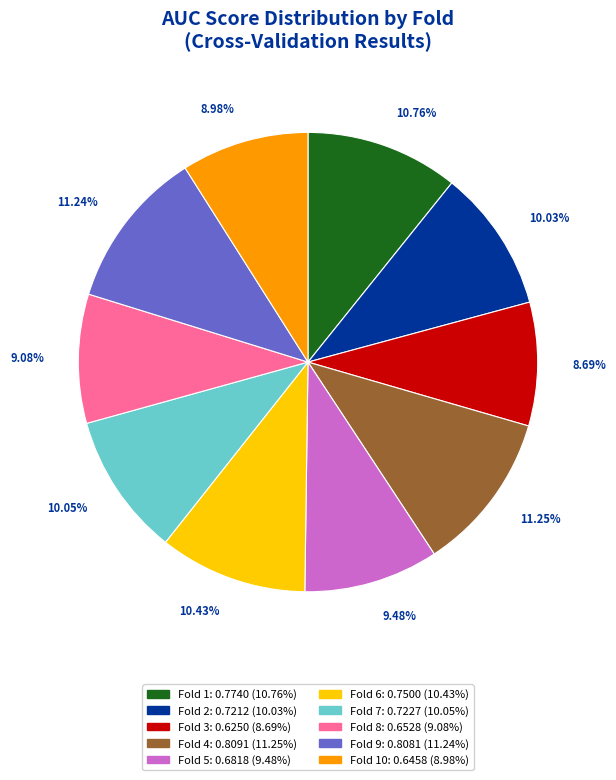

How many slices are in this pie chart?

10